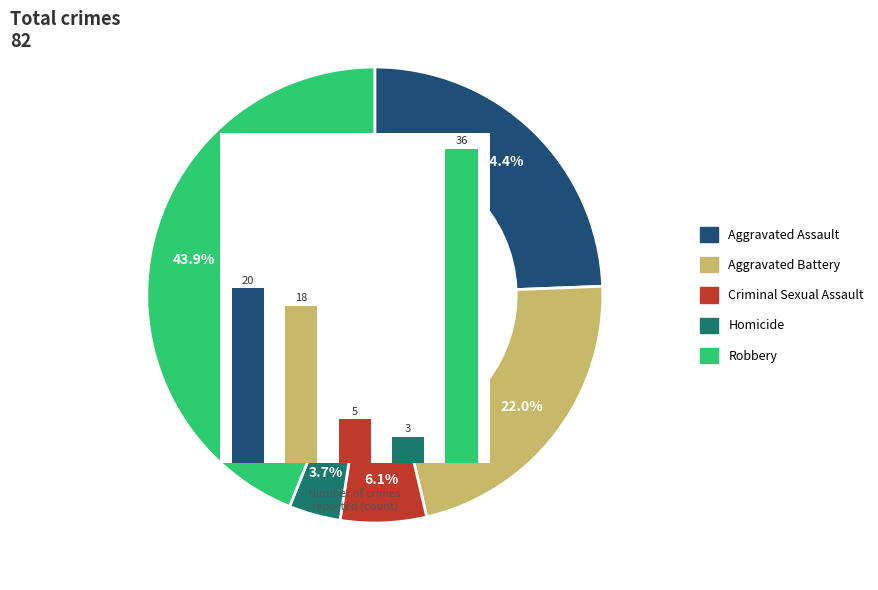

To the nearest percent, what percentage of the pie is Aggravated Assault?

24%